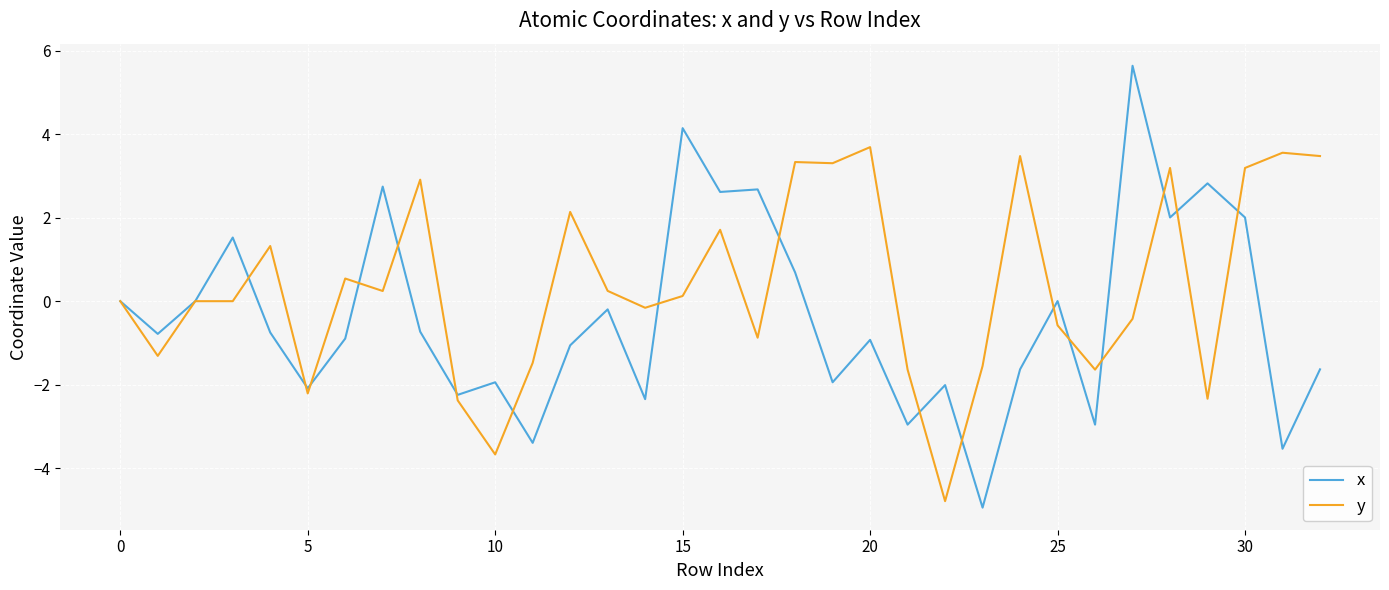

Which series has the largest range (max minus min)?

x